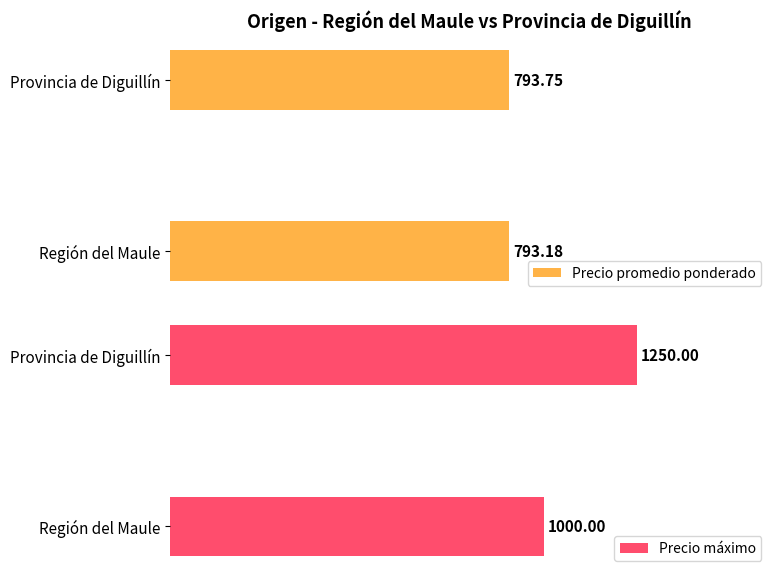

How many series are shown in this chart?

2